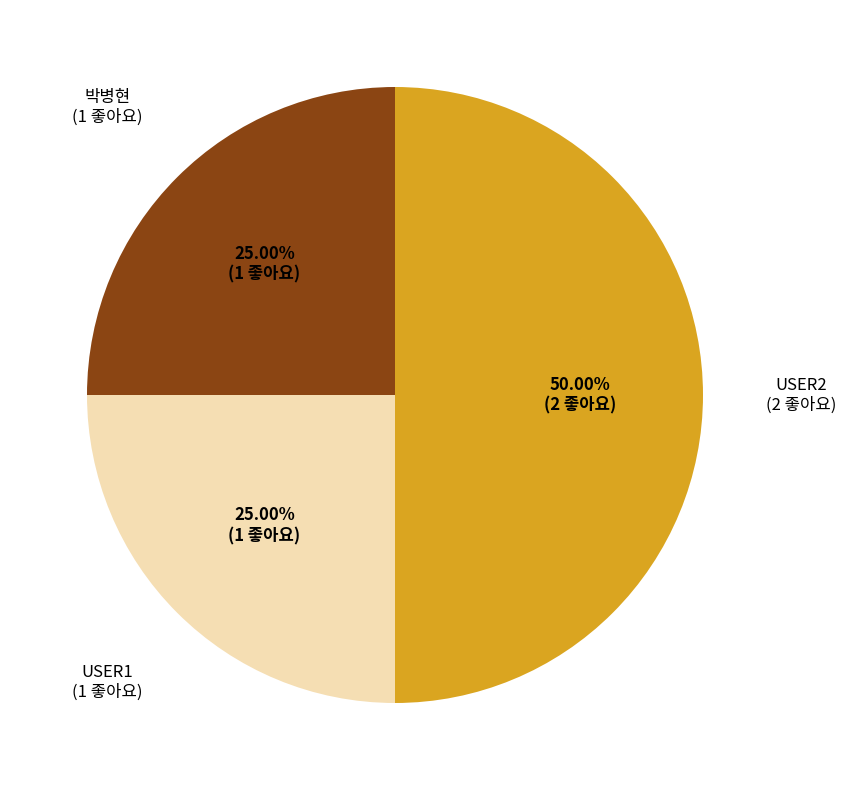

How many segments does this pie chart have?

3